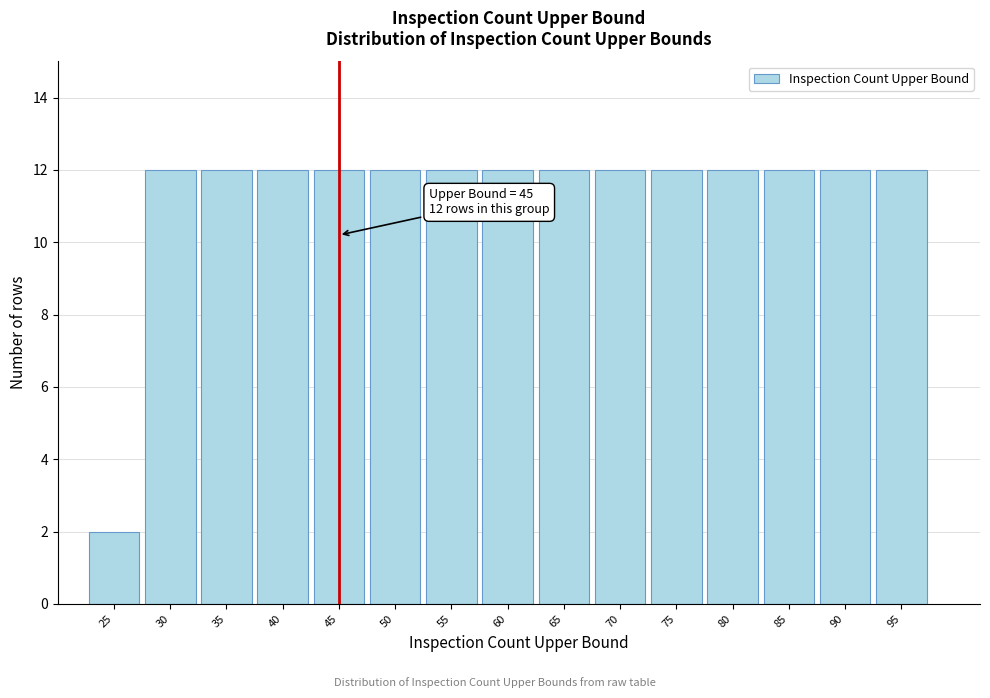

Reading left to right, extract all data points from this chart.

2	12	12	12	12	12	12	12	12	12	12	12	12	12	12